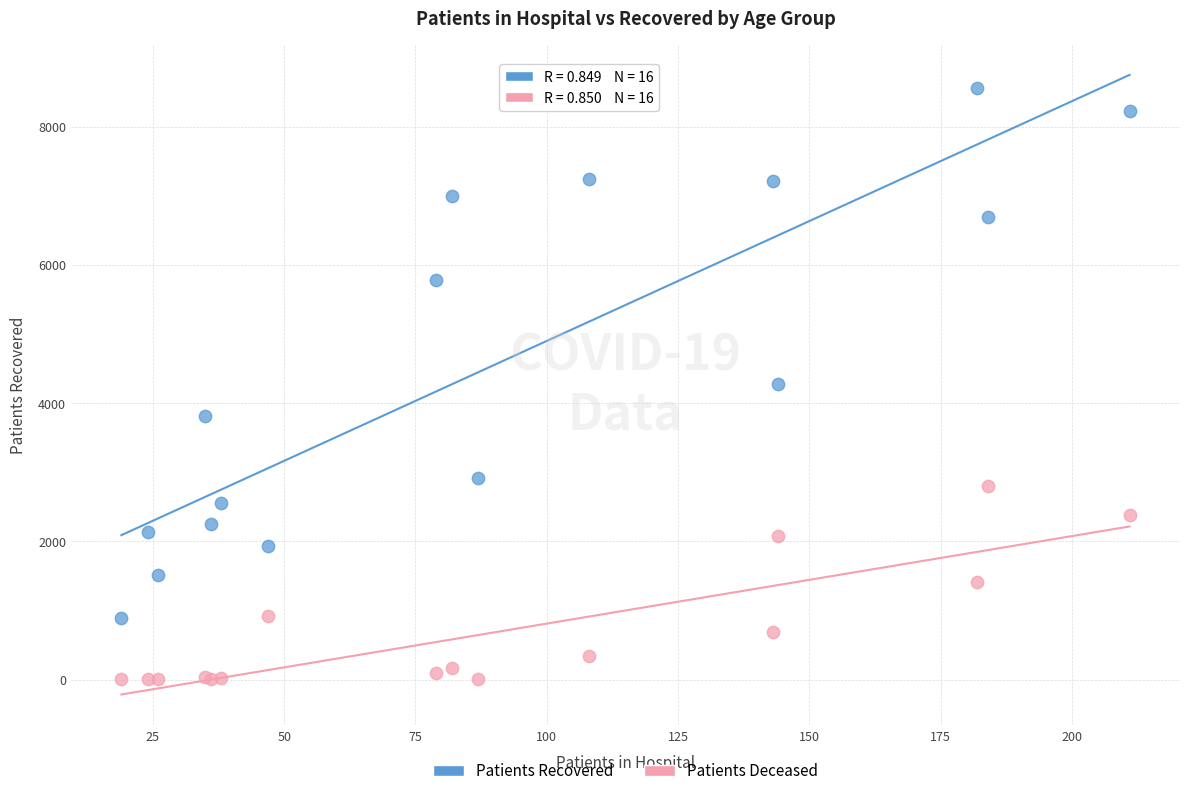

Which series reaches the maximum Y coordinate?

Patients Recovered